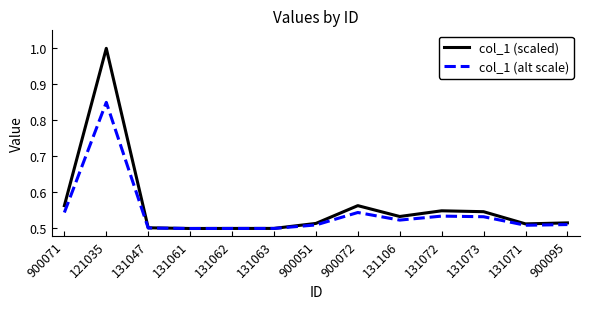

What position from the right is 131106?

5